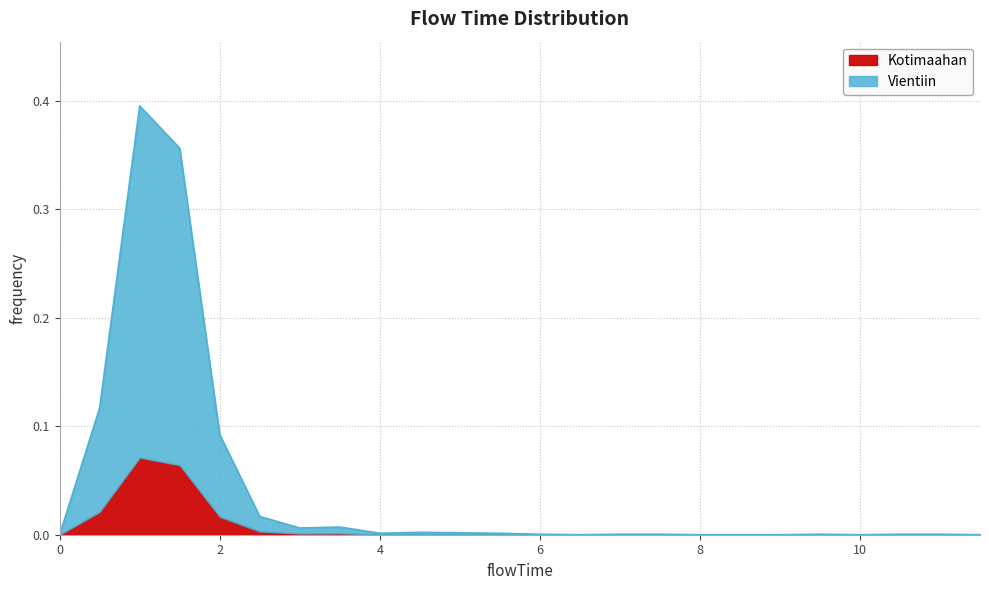

Which has a higher value, 4.0 or 1.5?

1.5